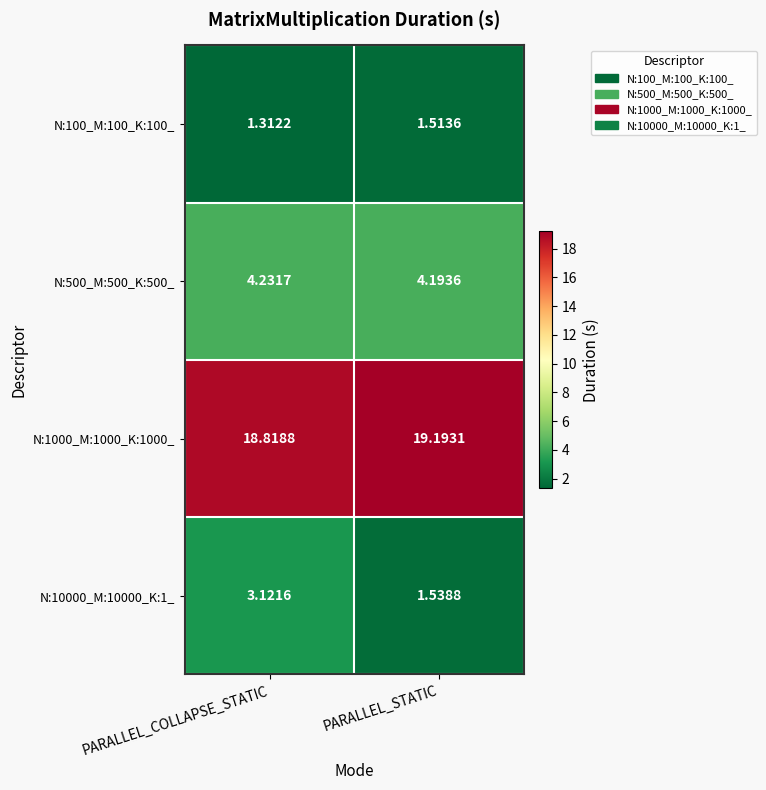

At which category is the sum across all series the highest?

PARALLEL_COLLAPSE_STATIC